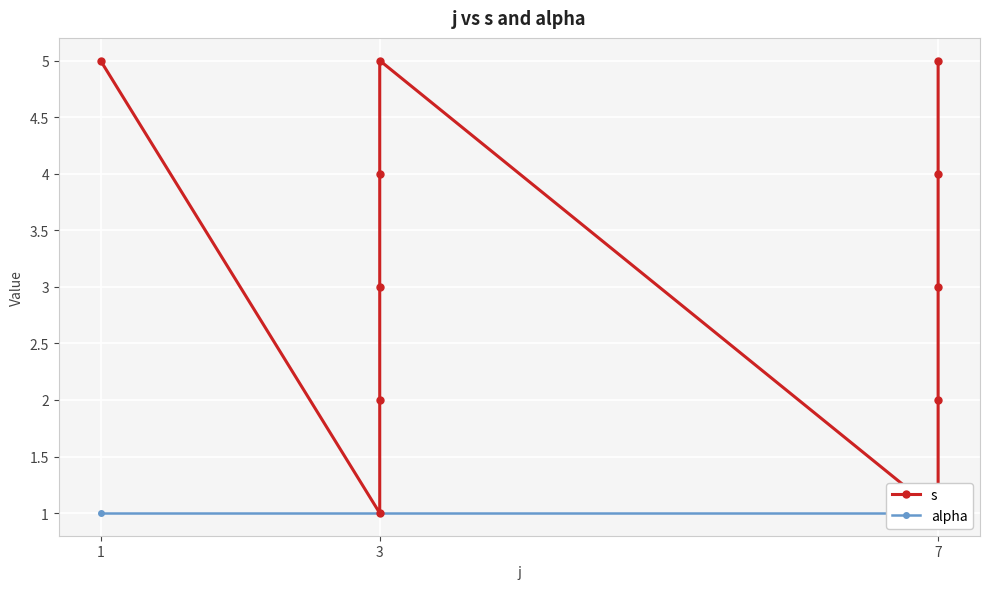

Rank the series by their maximum value, from lowest to highest.

alpha, s